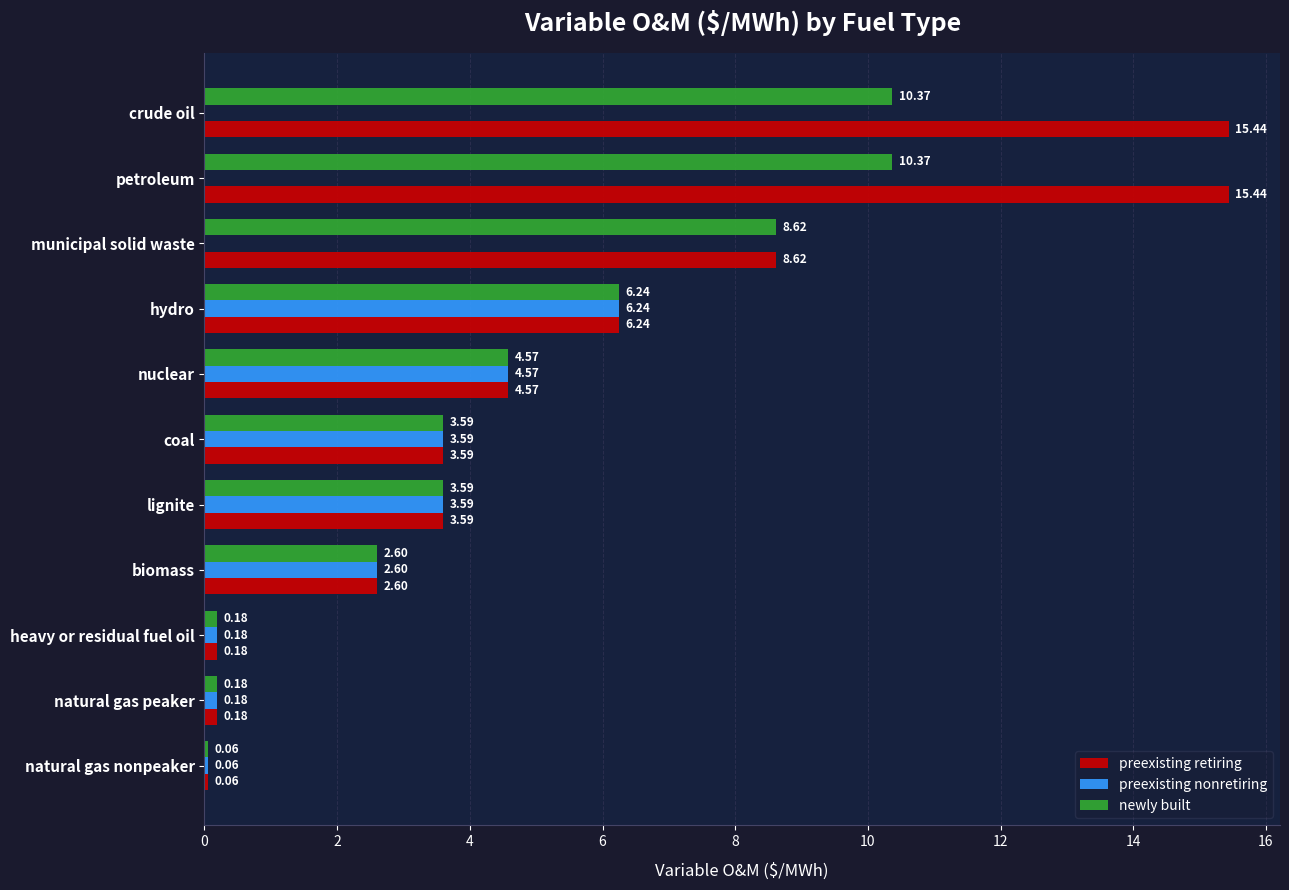

Which series changed the most between coal and crude oil?

preexisting retiring